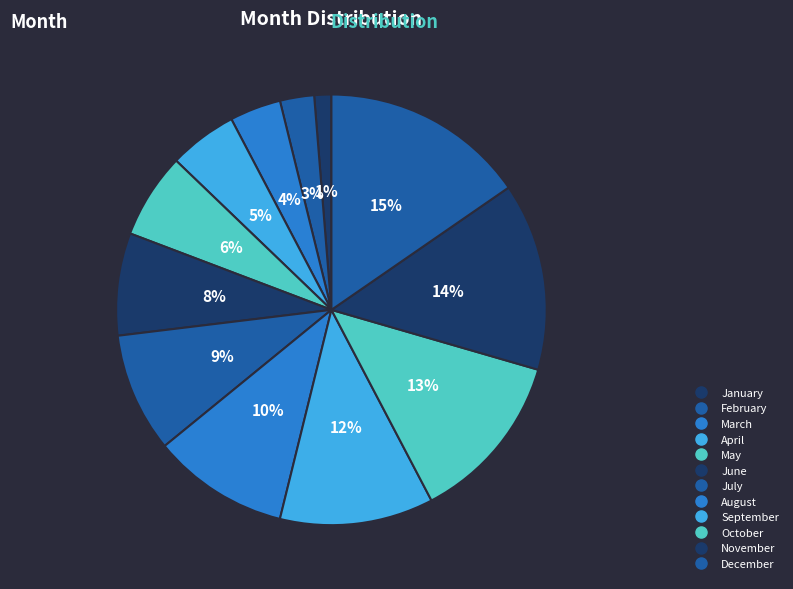

To the nearest percent, what is the combined percentage of August and May?

17%